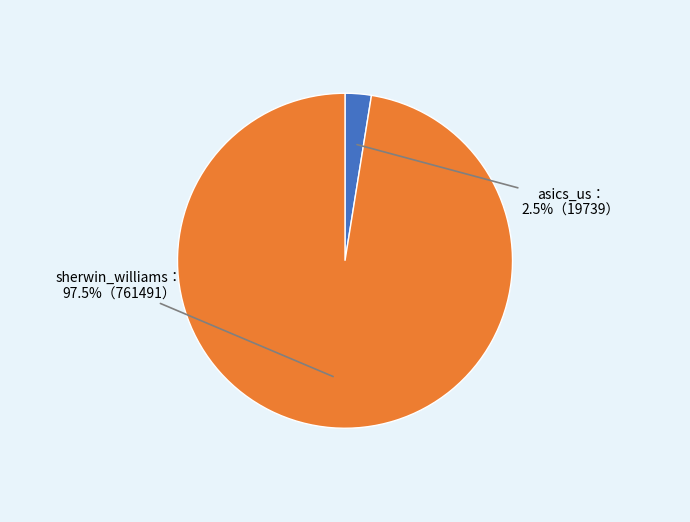

Is there a majority slice in this chart?

Yes